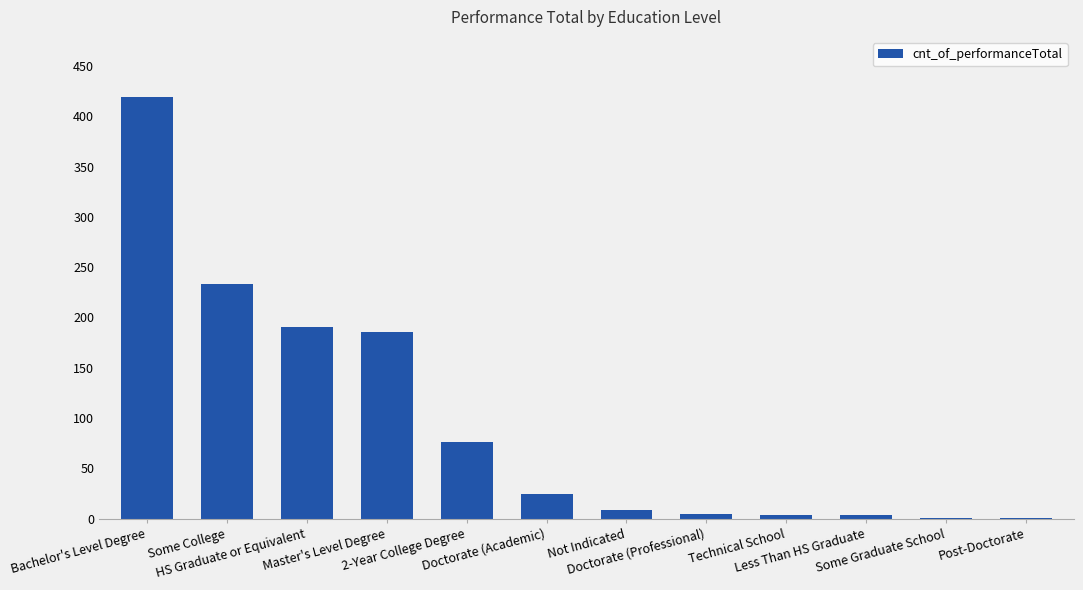

What is the greatest value displayed?

419